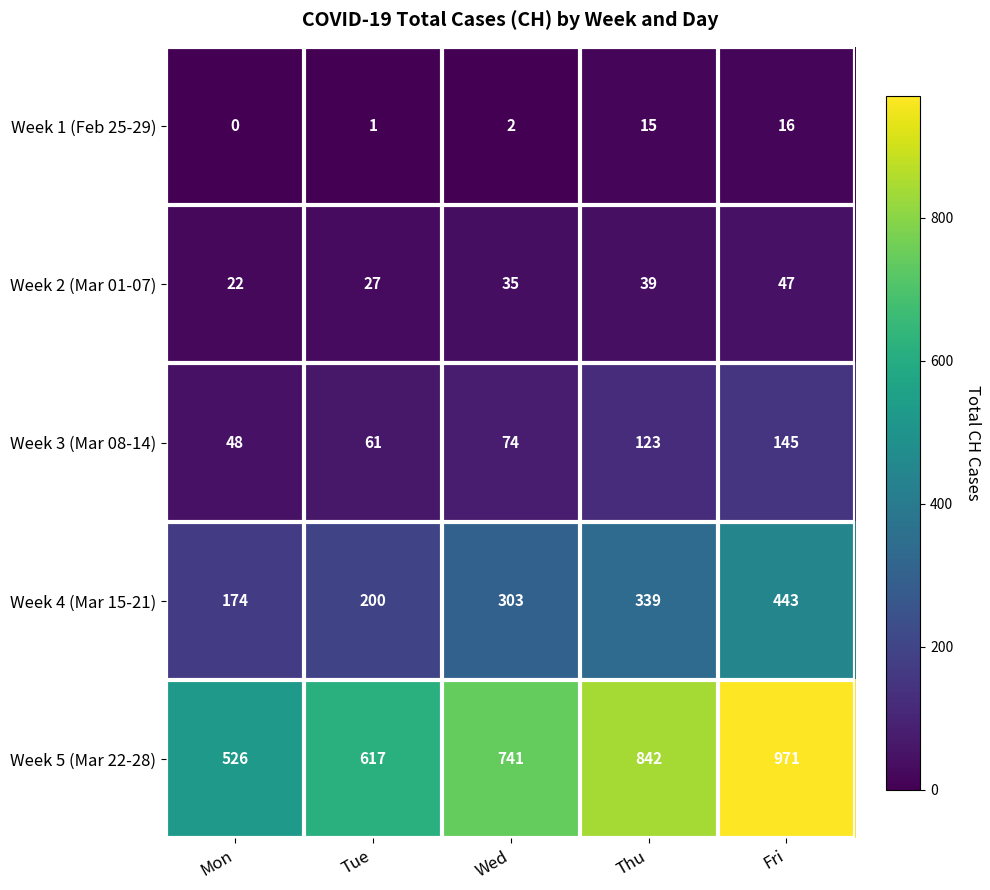

The value of Week 1 (Feb 25-29) at Tue is 1. True or false?

True